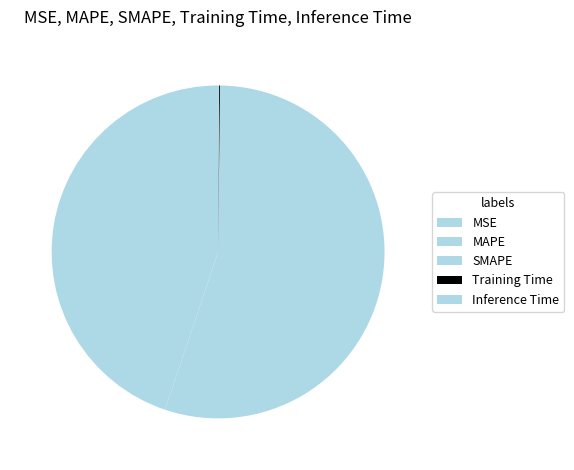

Does MAPE represent more than half of the total?

No